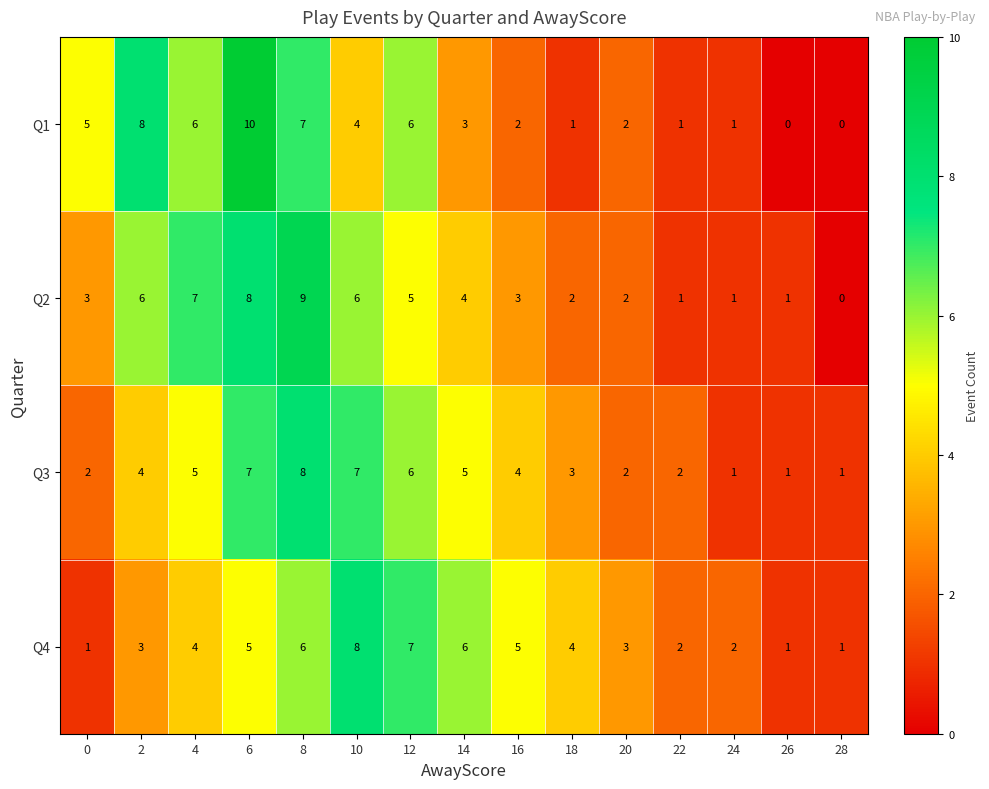

What is the difference between the highest and lowest values at 6?

5